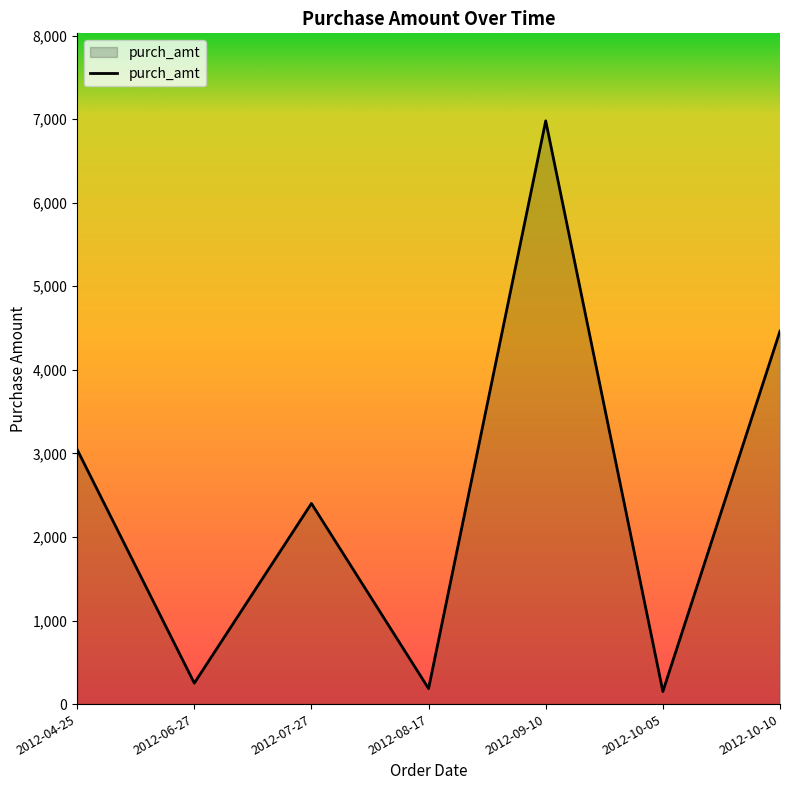

Where is the first local minimum?

2012-06-27